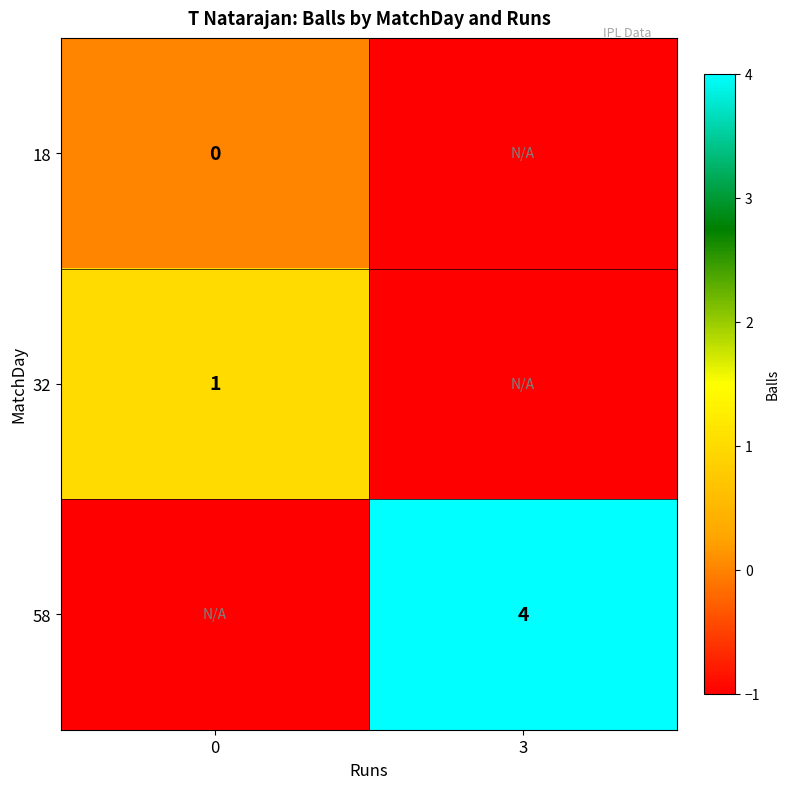

Is it true that 32 equals 1 at 0?

True